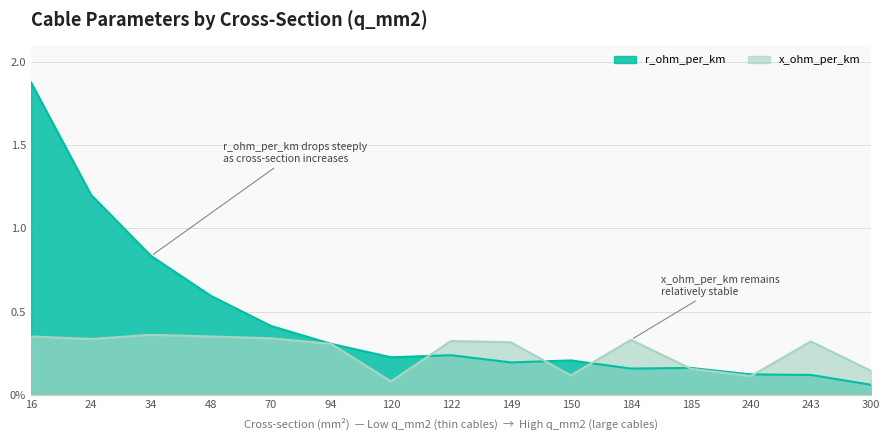

List the series in order of their overall mean, lowest first.

x_ohm_per_km, r_ohm_per_km